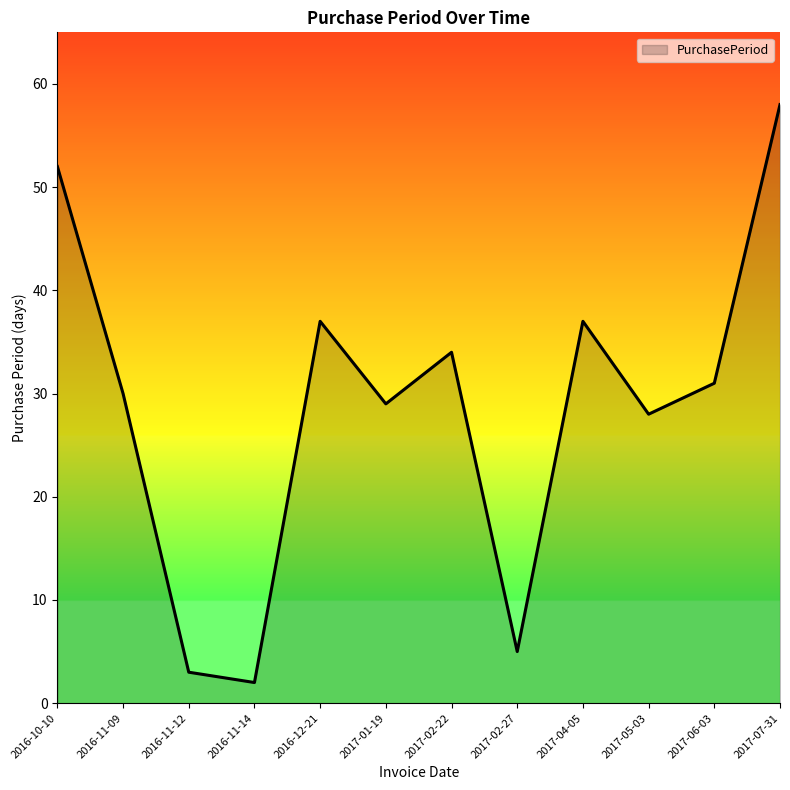

Is it true that the value at 2016-11-12 is 3?

True